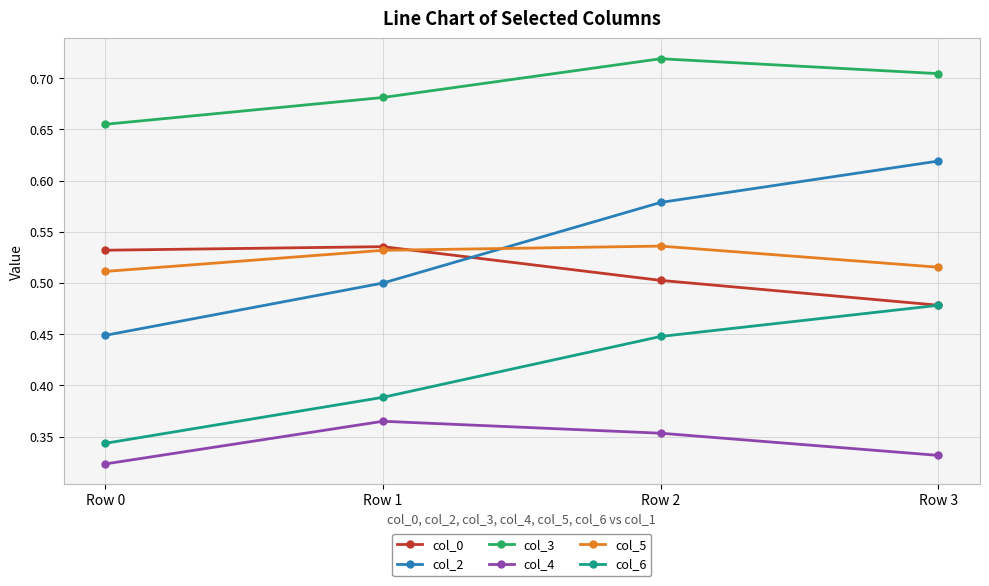

True or false: col_4 and col_5 cross at least once.

False